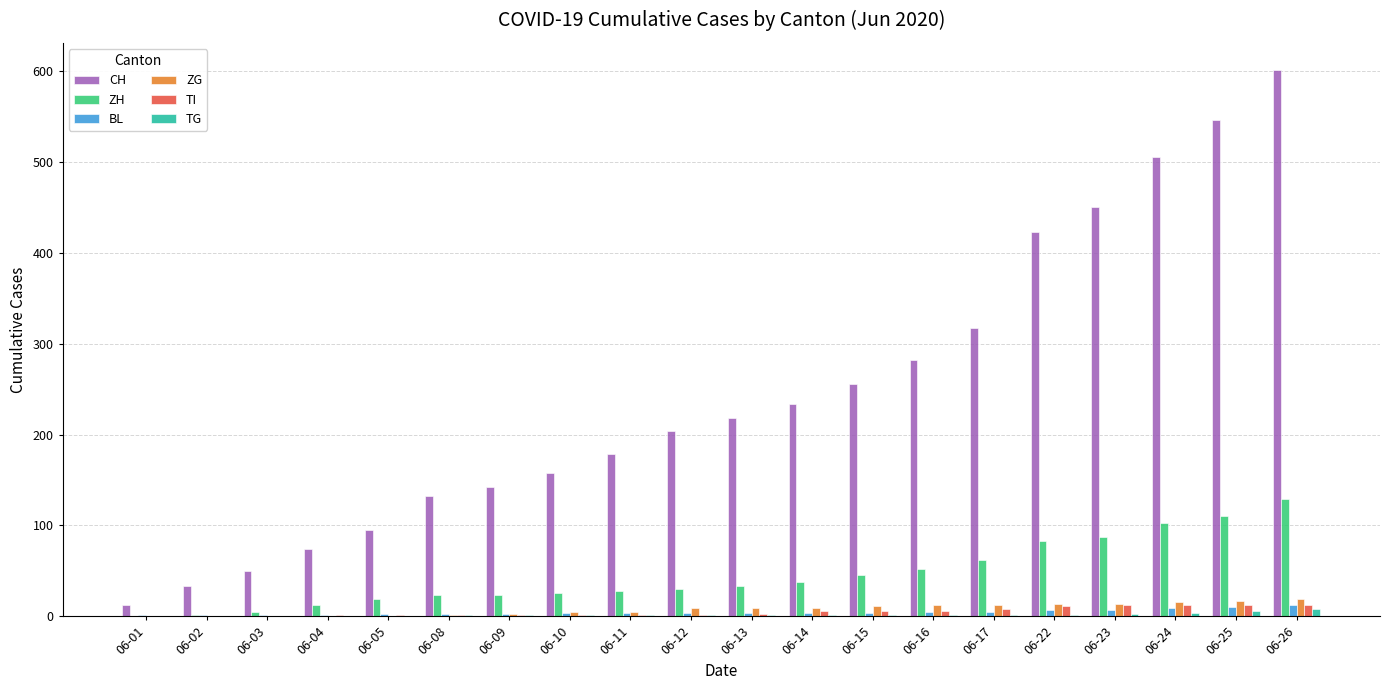

What are all the series names shown in the legend?

CH, ZH, BL, ZG, TI, TG